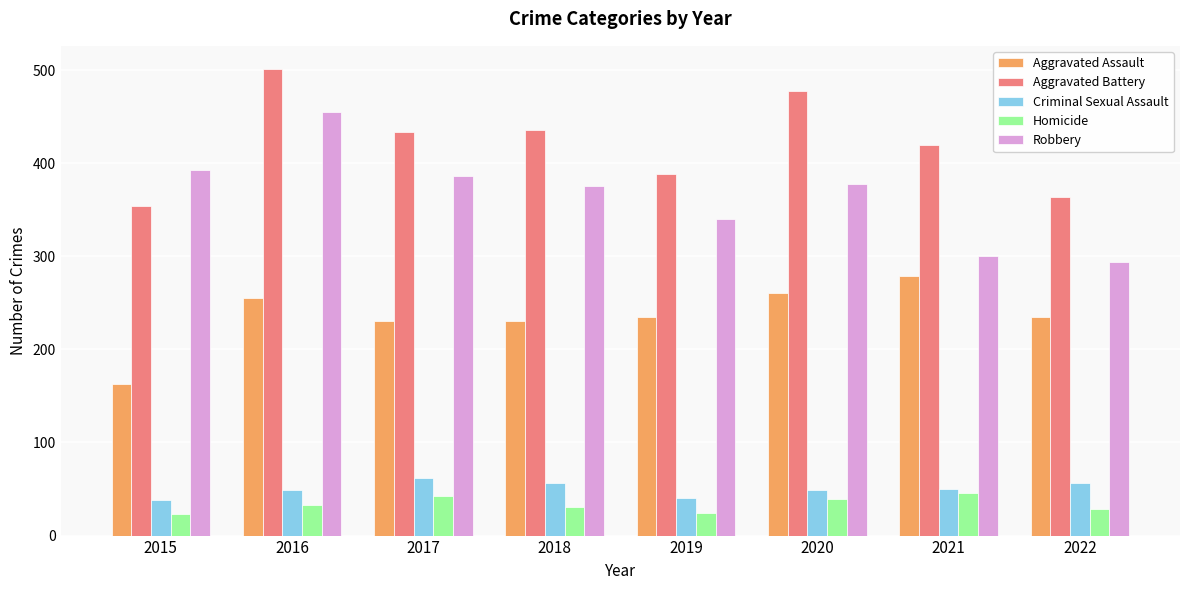

Is the value of Aggravated Battery at 2019 greater than the value of Aggravated Assault at 2016?

Yes